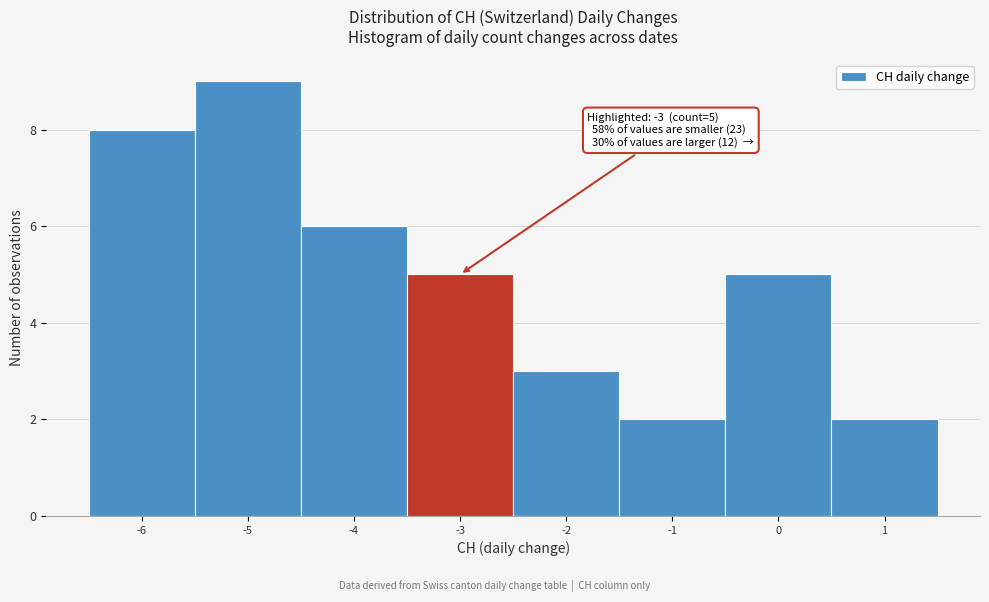

Over which range of the x-axis is the bar tallest?

-5.5 to -4.5